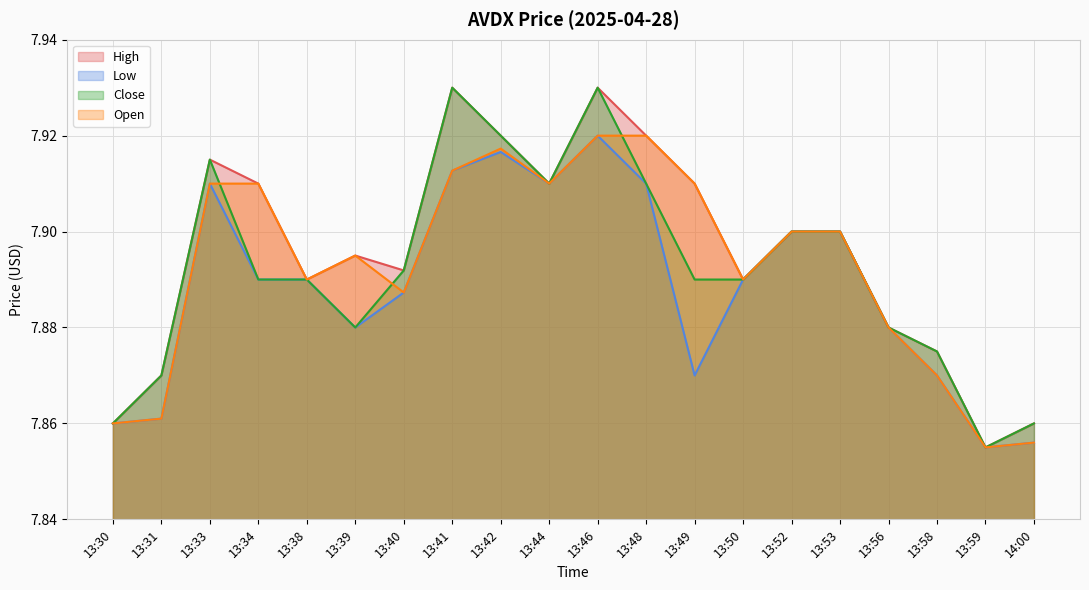

Which has a higher value, 13:49 or 13:52?

13:49